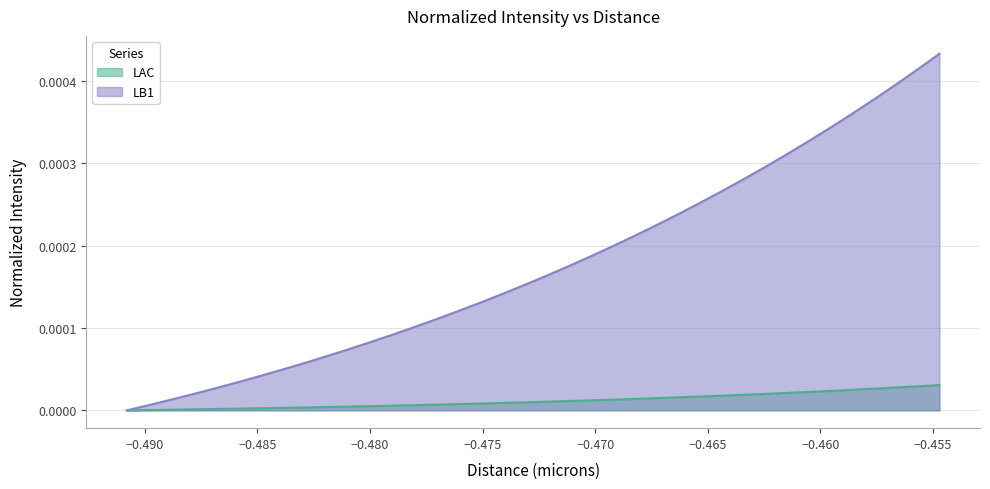

True or false: lac_intensity and lac_distance cross at least once.

False